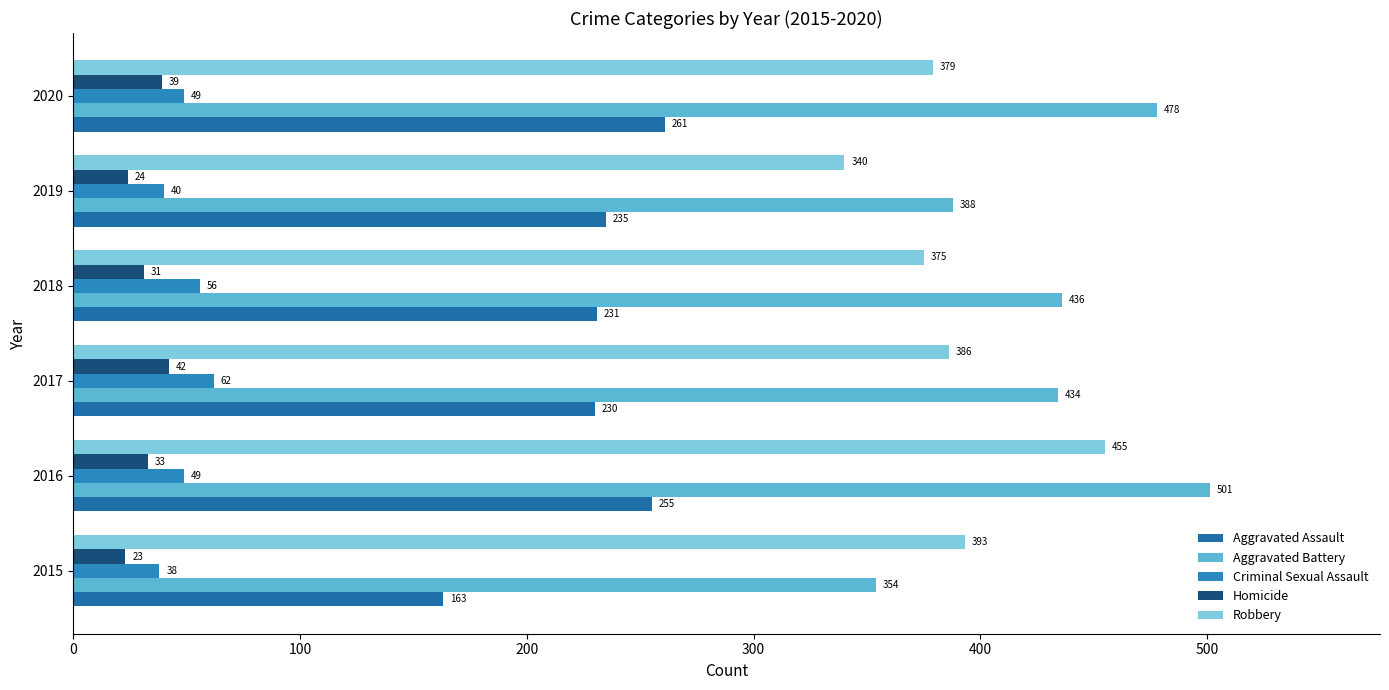

At which label does Aggravated Battery reach its peak?

2016